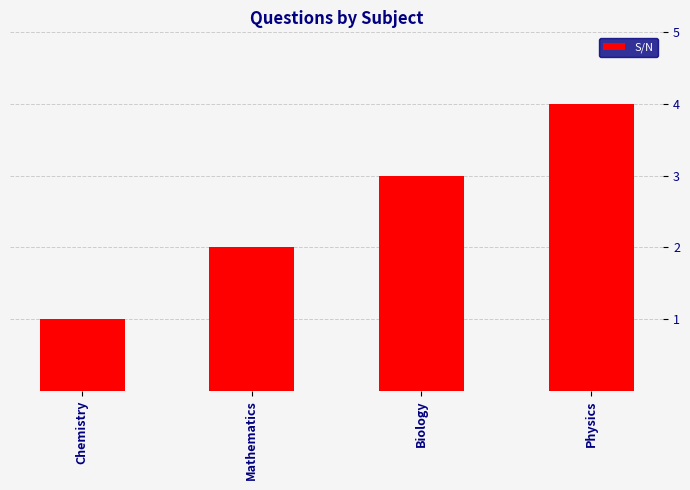

What is the difference between the second highest and minimum values?

2